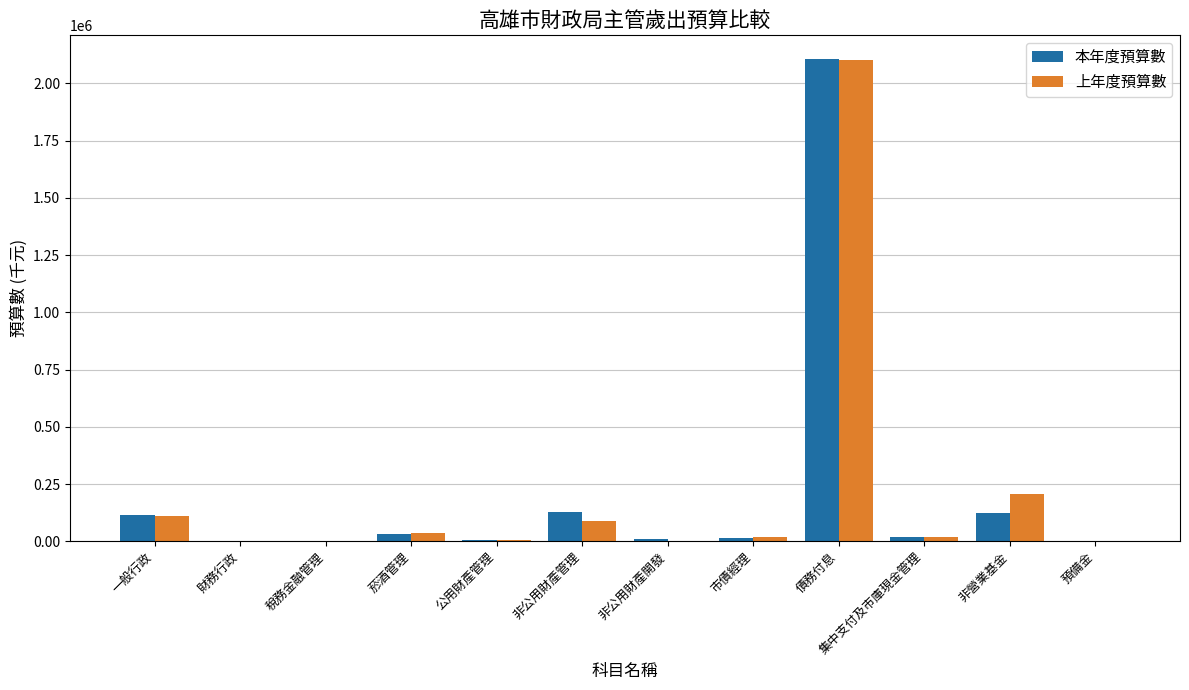

Is it true that 本年度預算數 equals 20099 at 集中支付及市庫現金管理?

True